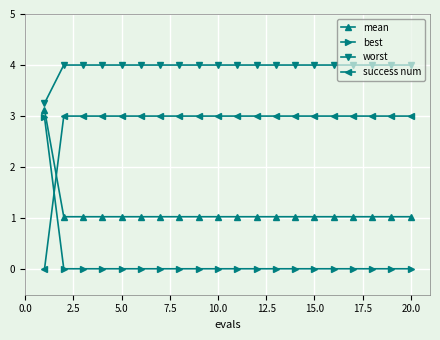

What is the value of the success num point at the 3rd from the left?

3.0